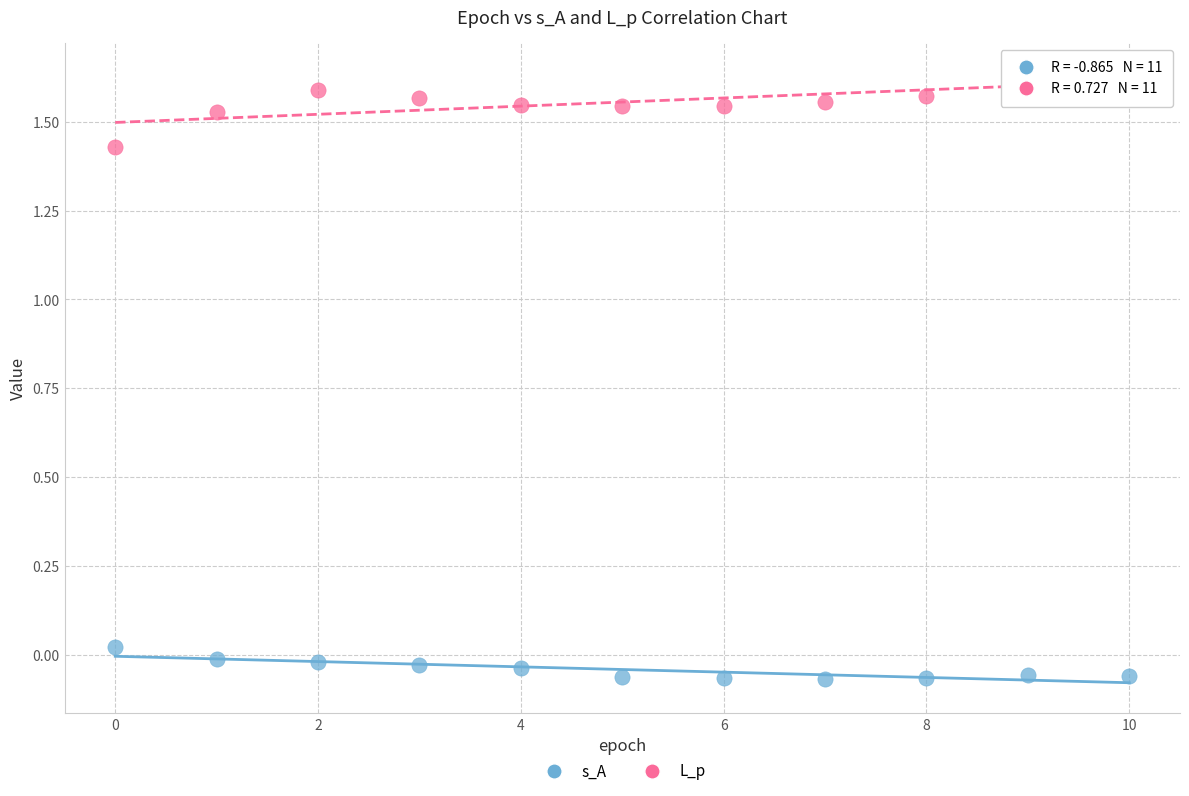

Which series reaches the maximum Y coordinate?

L_p